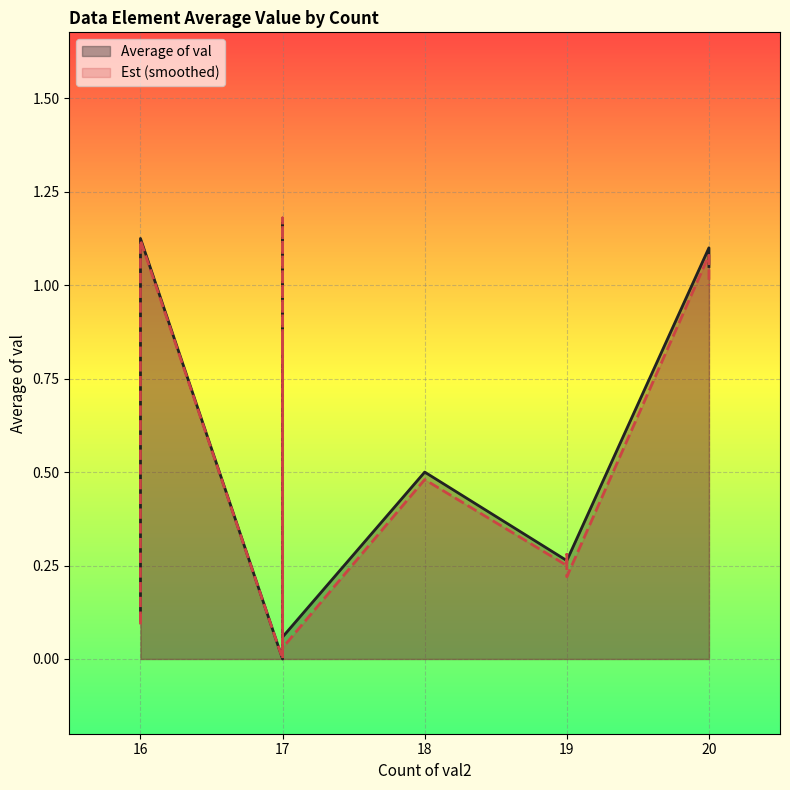

What is the difference between the maximum and minimum values in the Average of val series?

1.2